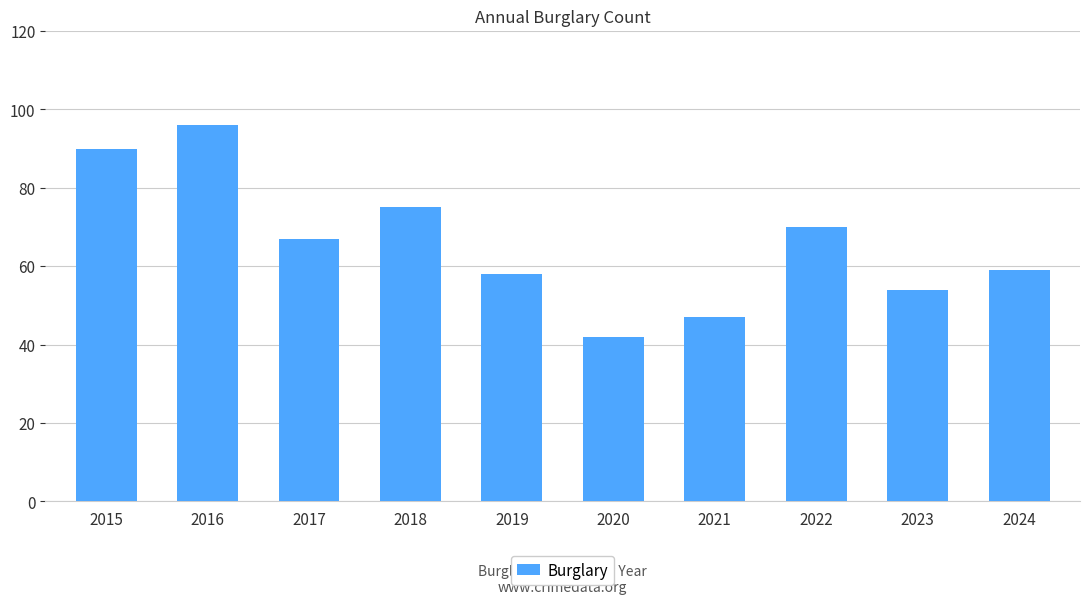

At which label is the value closest to 69?

2022